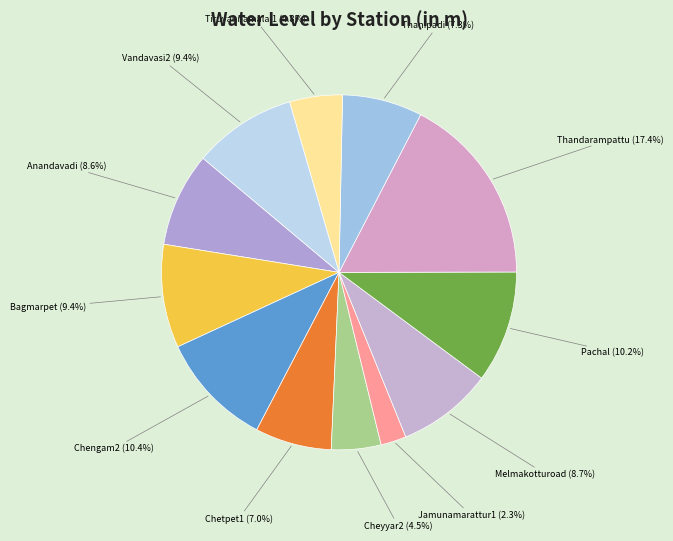

Which category has the biggest portion of the pie?

Thandarampattu